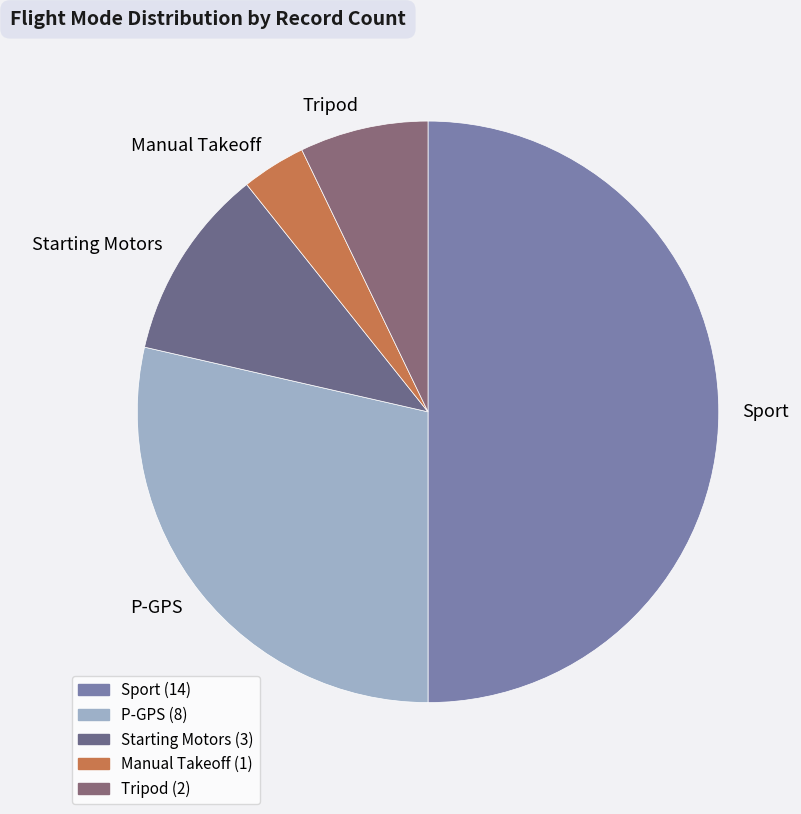

Between Starting Motors and P-GPS, which is larger?

P-GPS